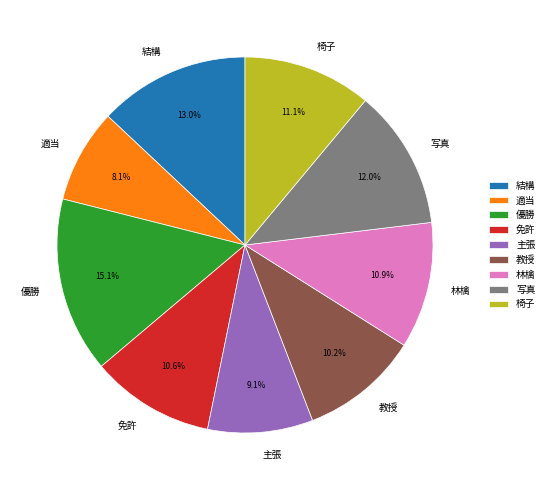

Does any single category account for the majority?

No